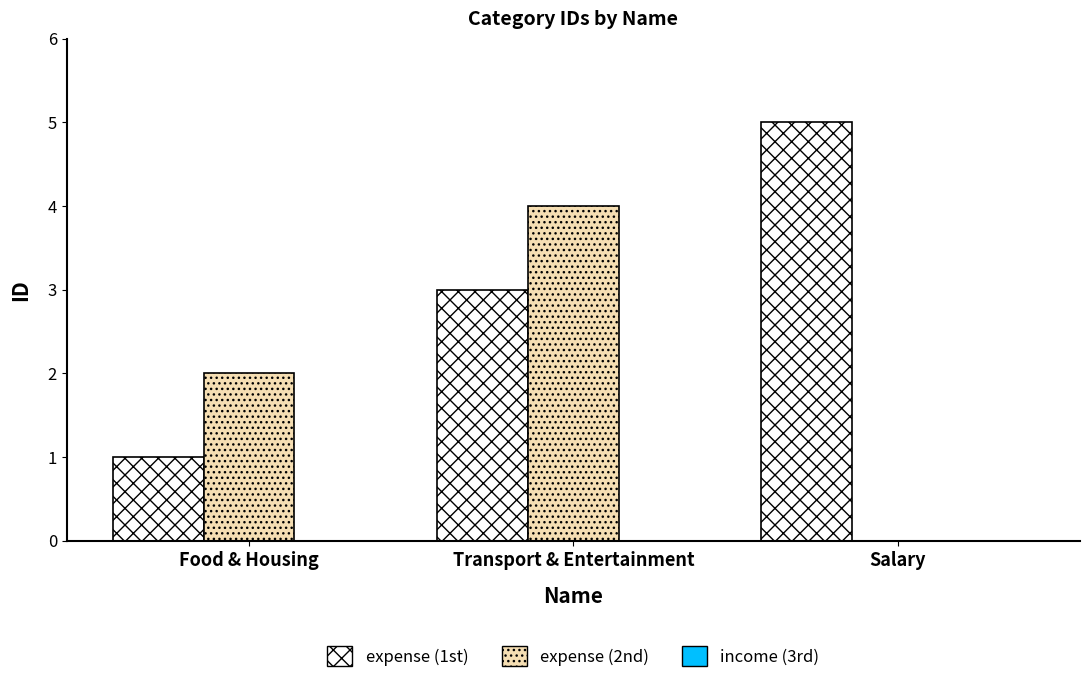

Does the chart contain stacked bars?

No